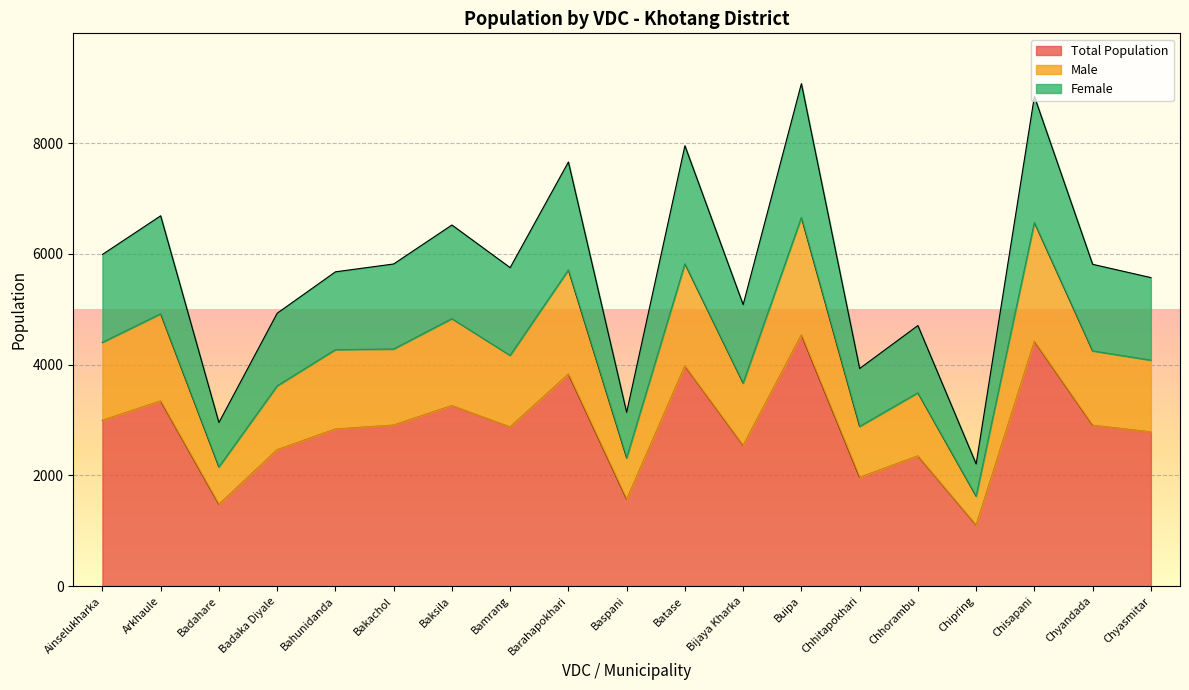

Is it true that Total Population equals 1477 at Badahare?

True